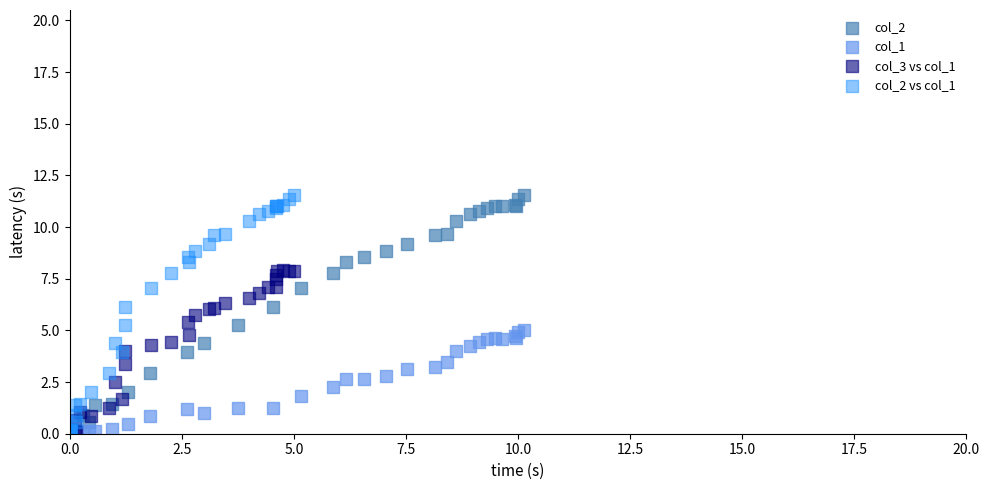

What are all the series names shown in the legend?

col_2, col_1, col_3 vs col_1, col_2 vs col_1